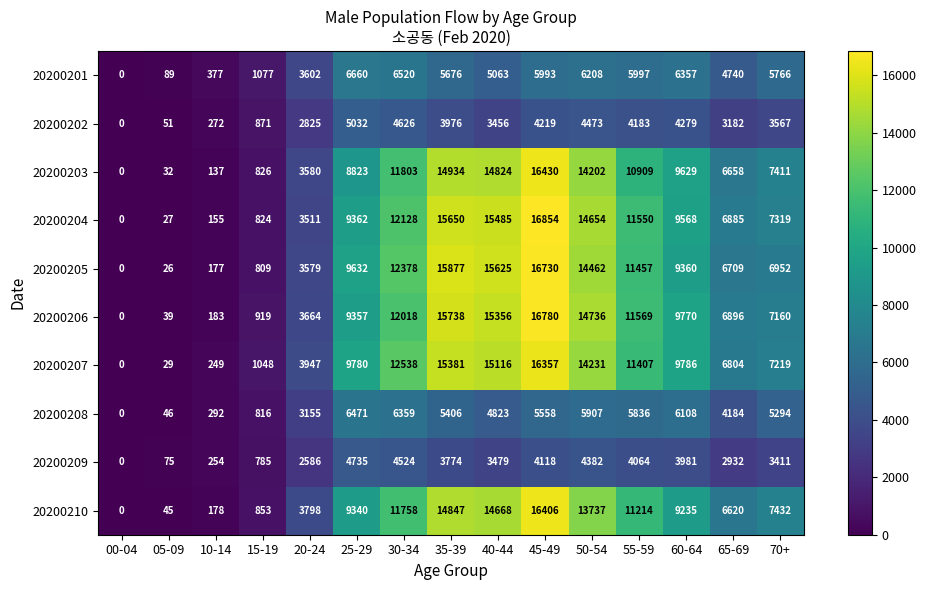

Is the value of 20200207 at 65-69 greater than the value of 20200203 at 70+?

No